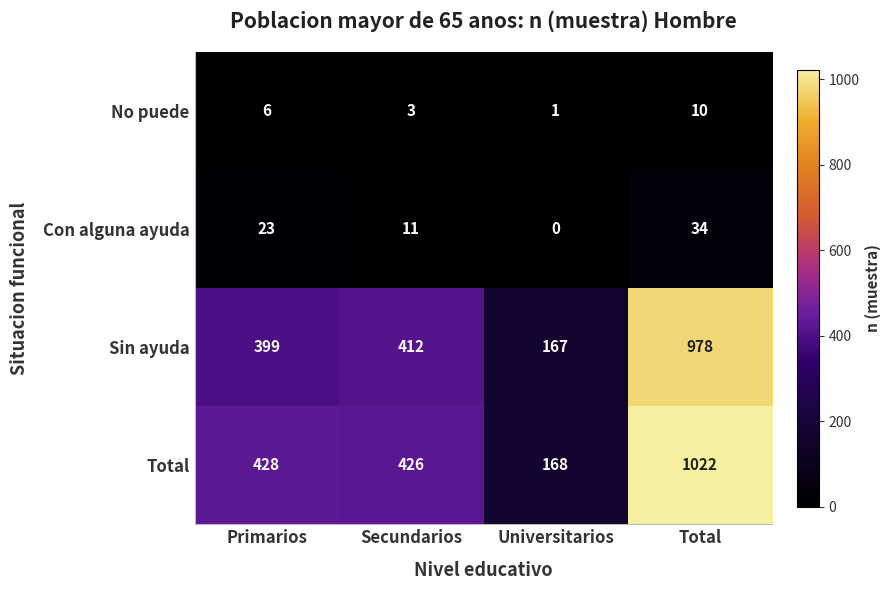

Which series has the largest range (max minus min)?

Total